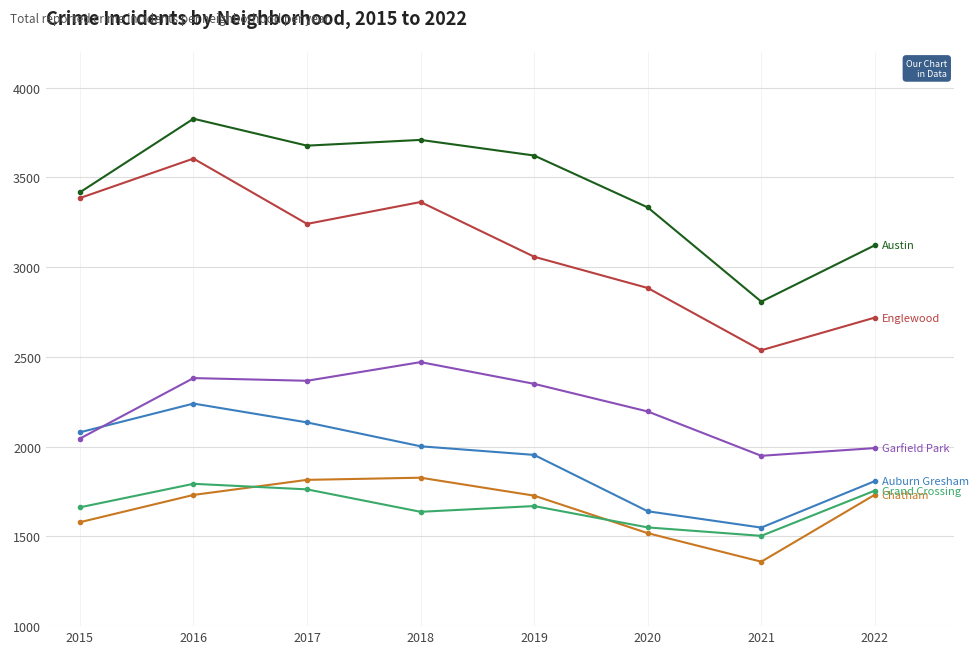

At which category is the sum across all series the highest?

2016